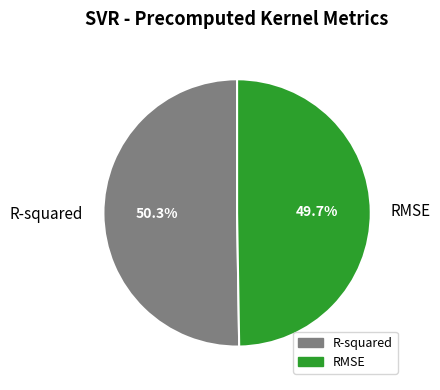

Does RMSE account for over 50% of the chart?

No